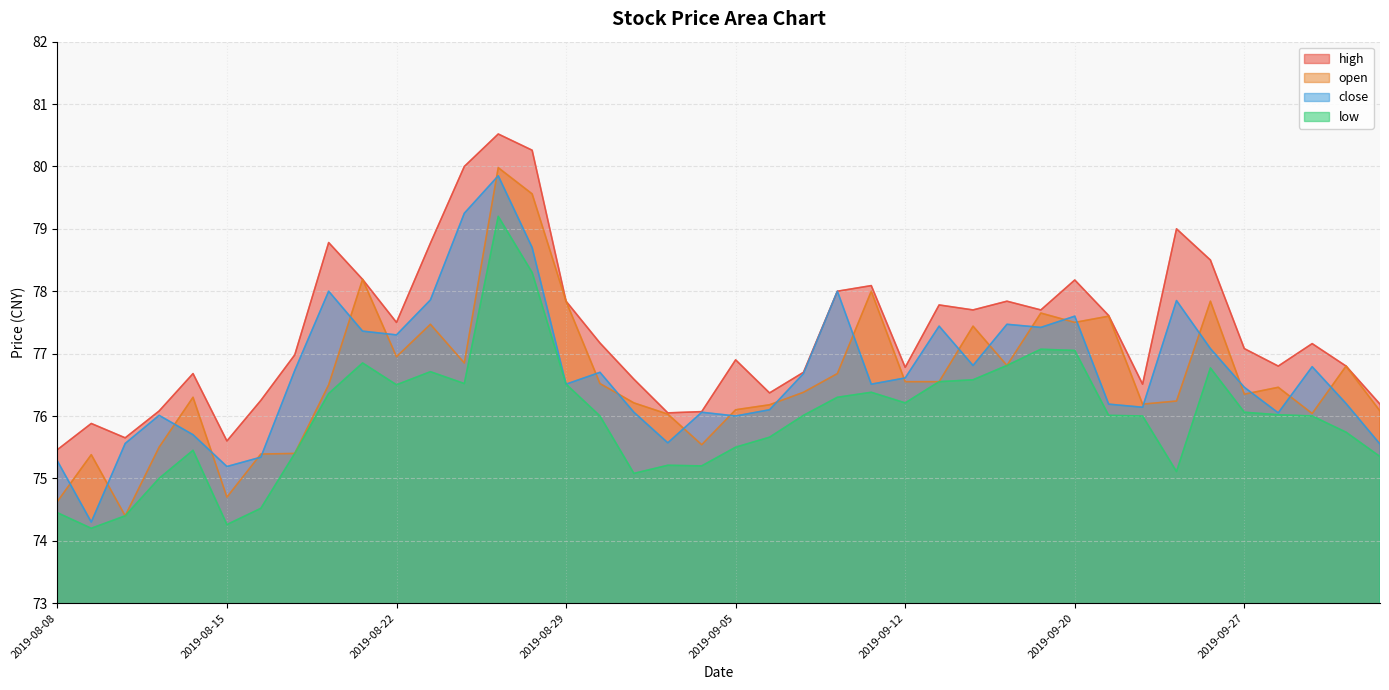

At 2019-08-26, list the series in order from smallest to largest.

low, open, close, high